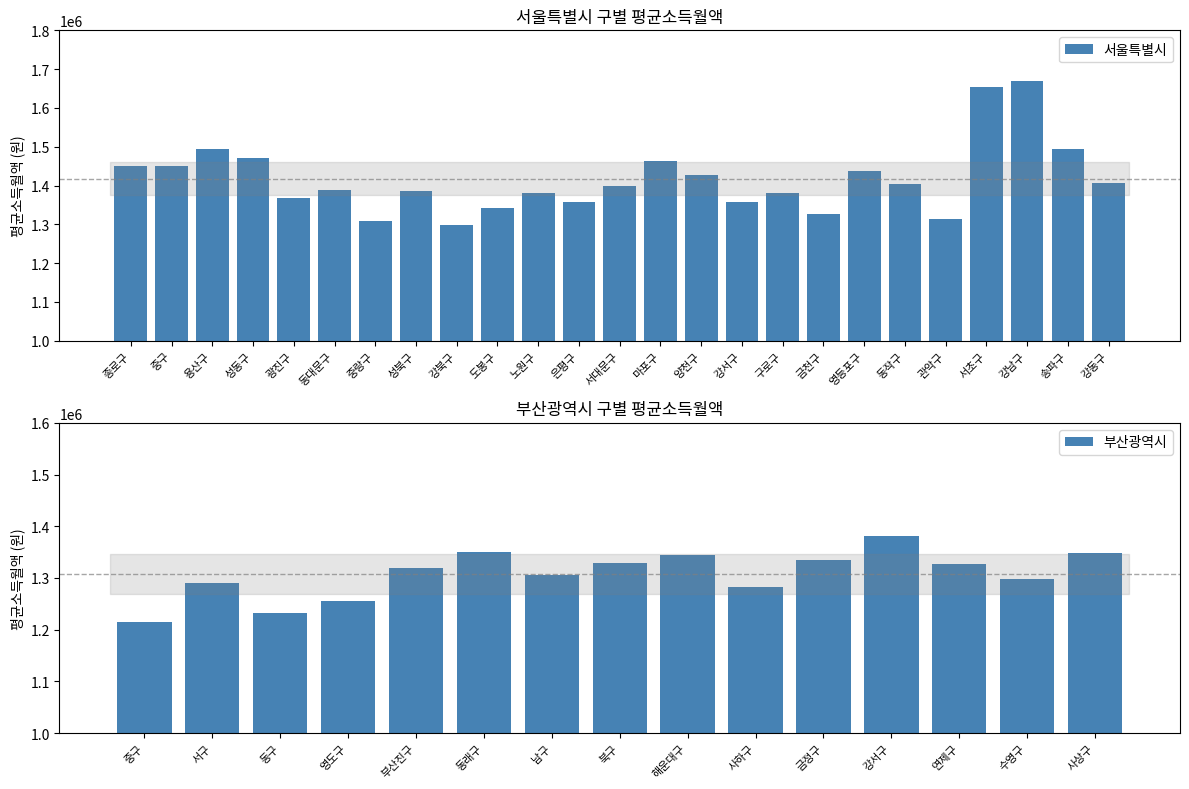

What is the difference between the second highest and minimum values?

355302